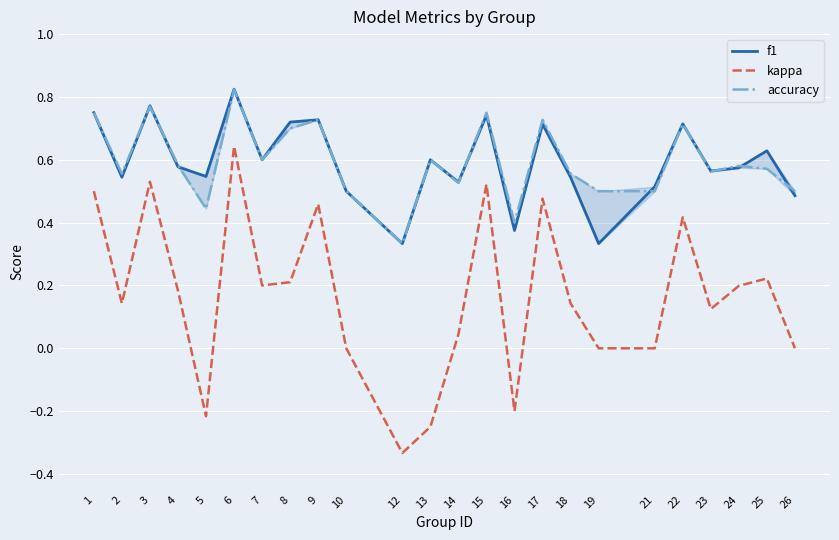

True or false: kappa and f1 intersect in this chart.

False